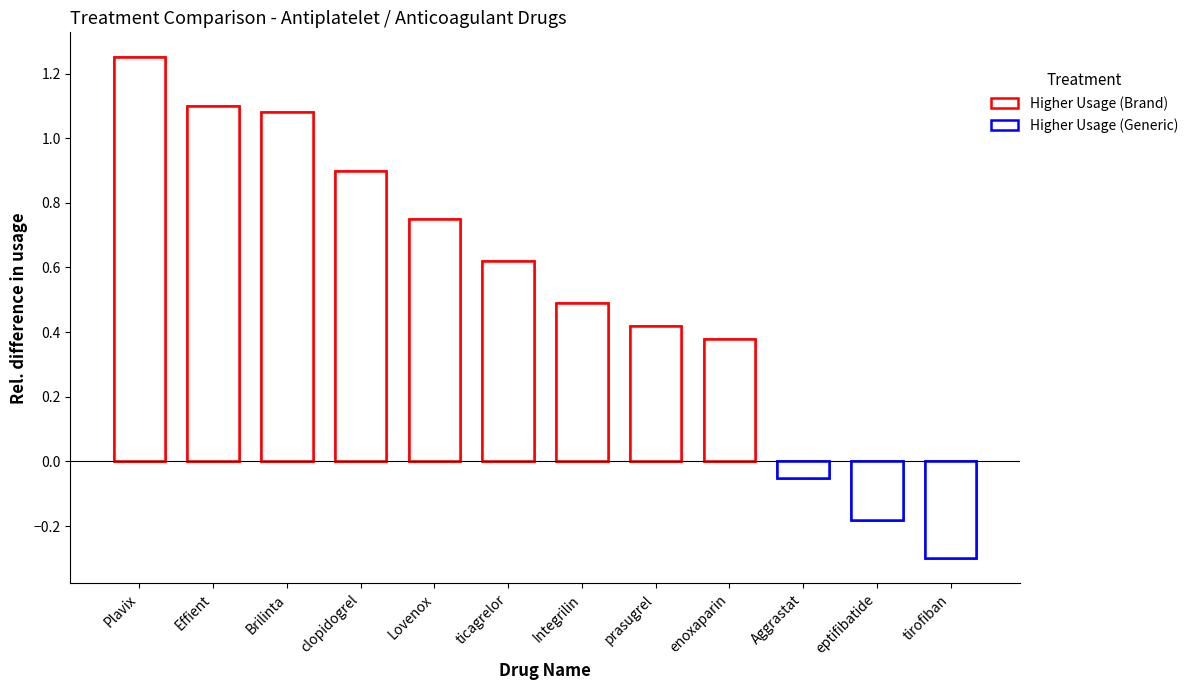

List the labels in order of value, largest first.

Plavix, Effient, Brilinta, clopidogrel, Lovenox, ticagrelor, Integrilin, prasugrel, enoxaparin, Aggrastat, eptifibatide, tirofiban